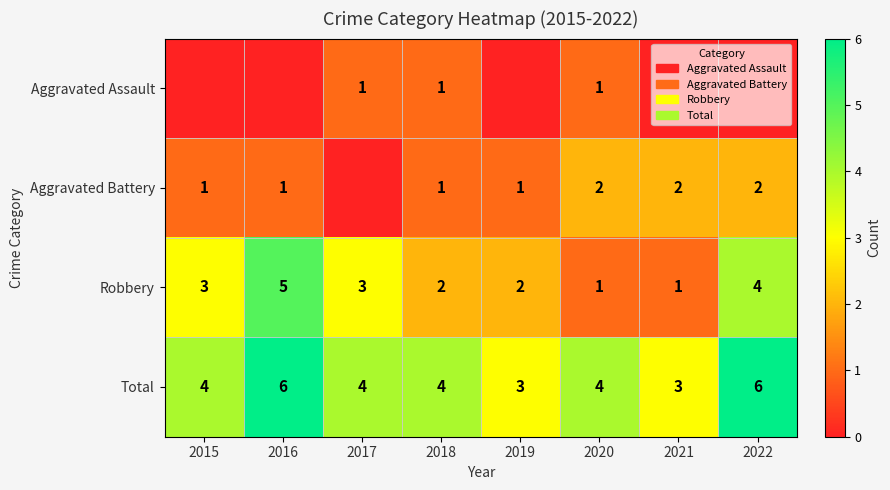

What is the minimum value for Total?

3